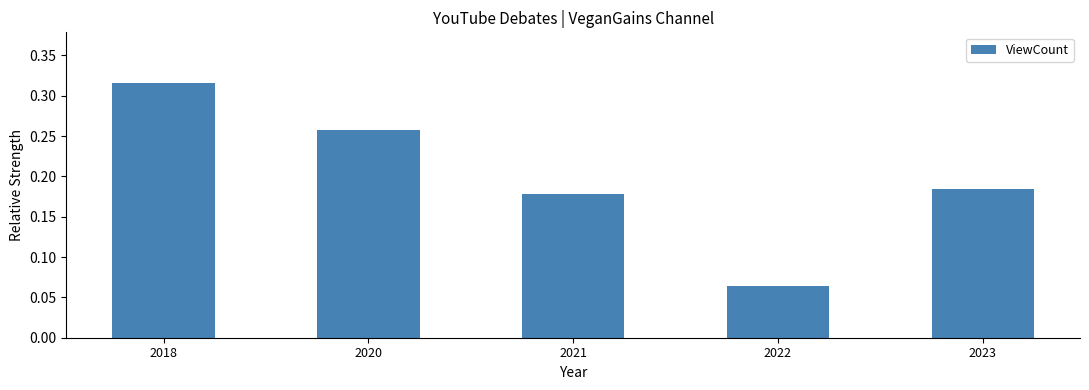

List the labels in order of value, largest first.

2018, 2020, 2023, 2021, 2022